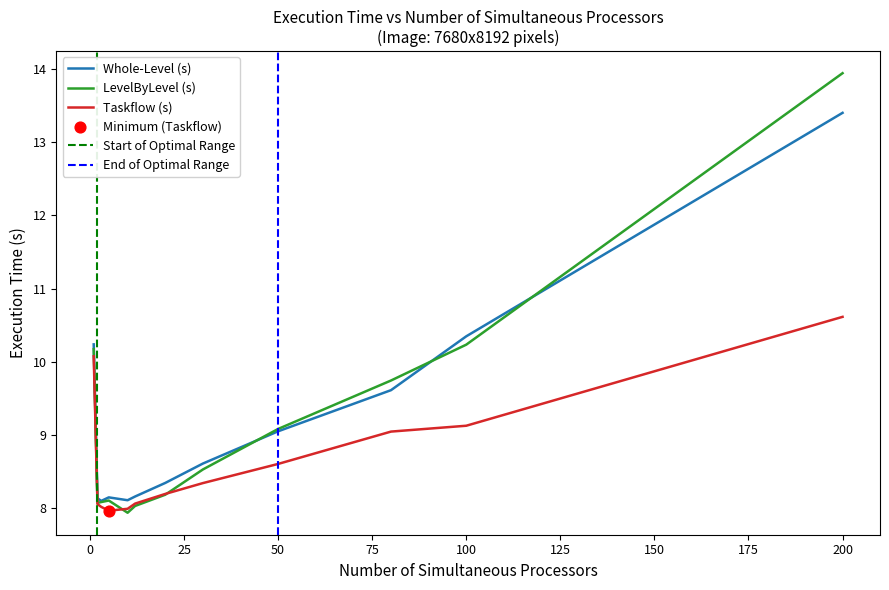

What is the highest value of the Taskflow (s) series?

10.6